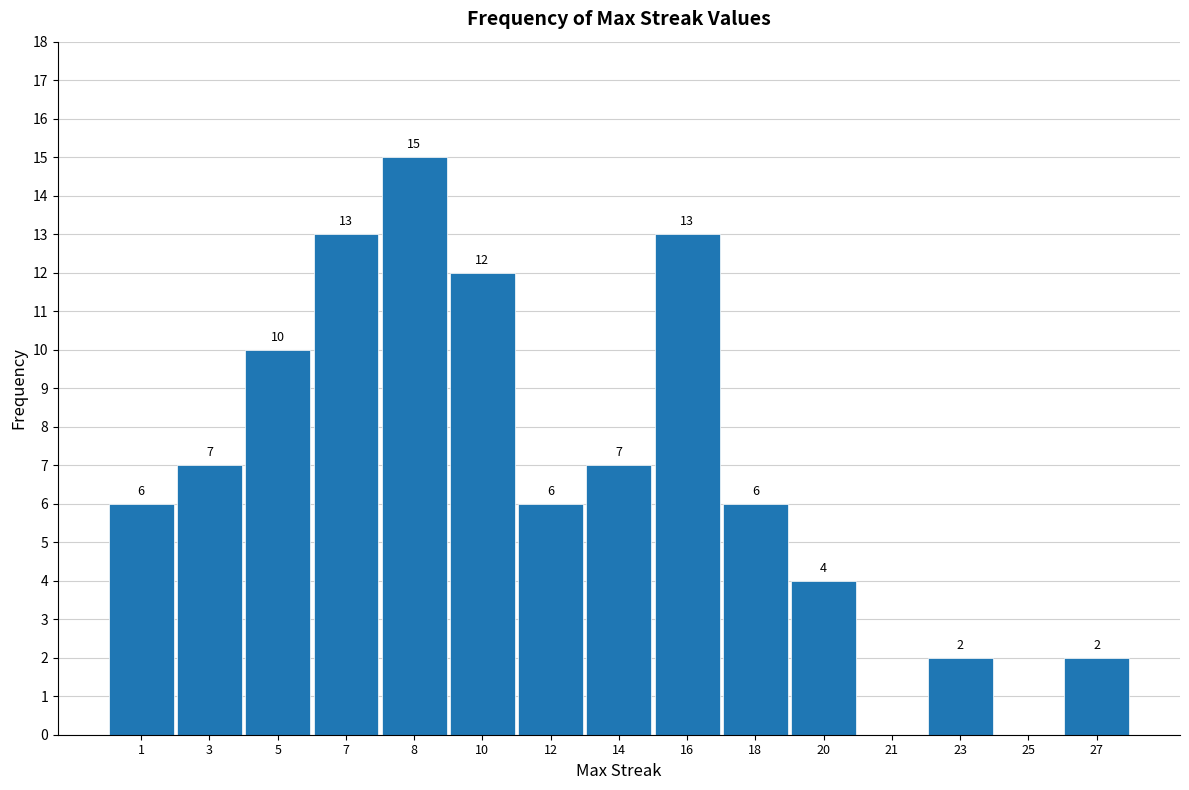

Reading left to right, list all the values displayed in this chart.

1=6	3=7	5=10	7=13	8=15	10=12	12=6	14=7	16=13	18=6	20=4	21=0	23=2	25=0	27=2